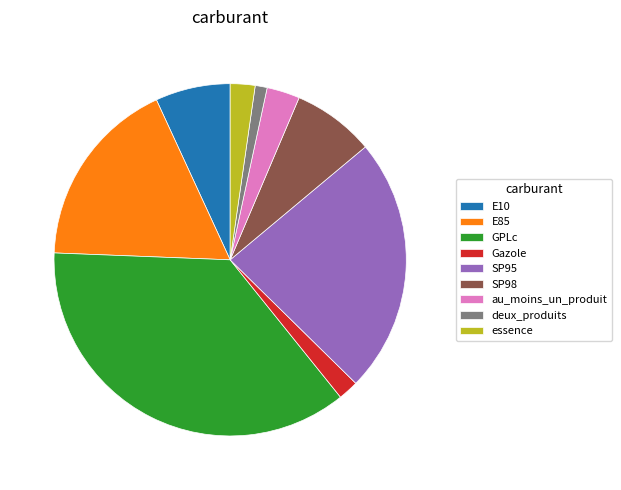

The SP95 slice represents 23% of the pie. True or false?

True